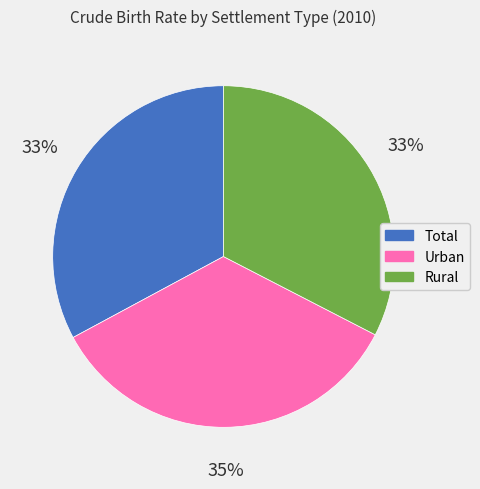

Is Rural the majority of the pie?

No